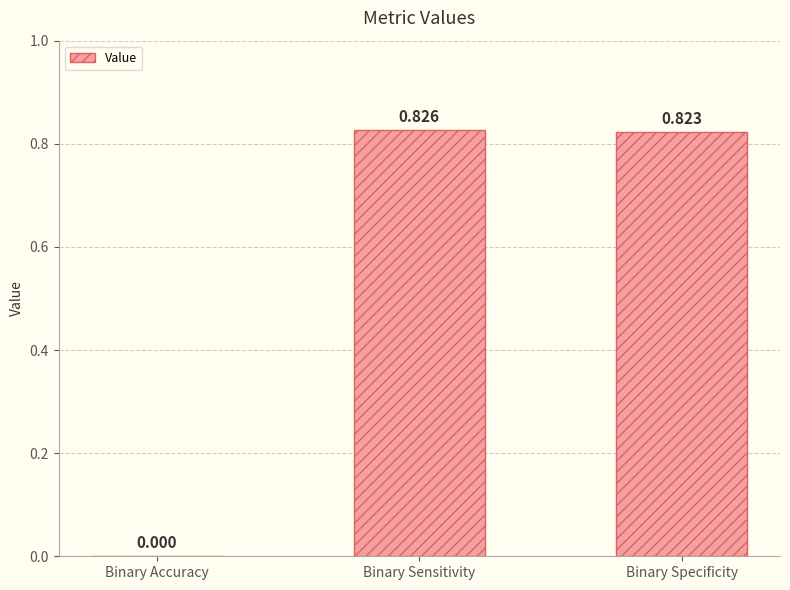

Which has a higher value, Binary Specificity or Binary Accuracy?

Binary Specificity